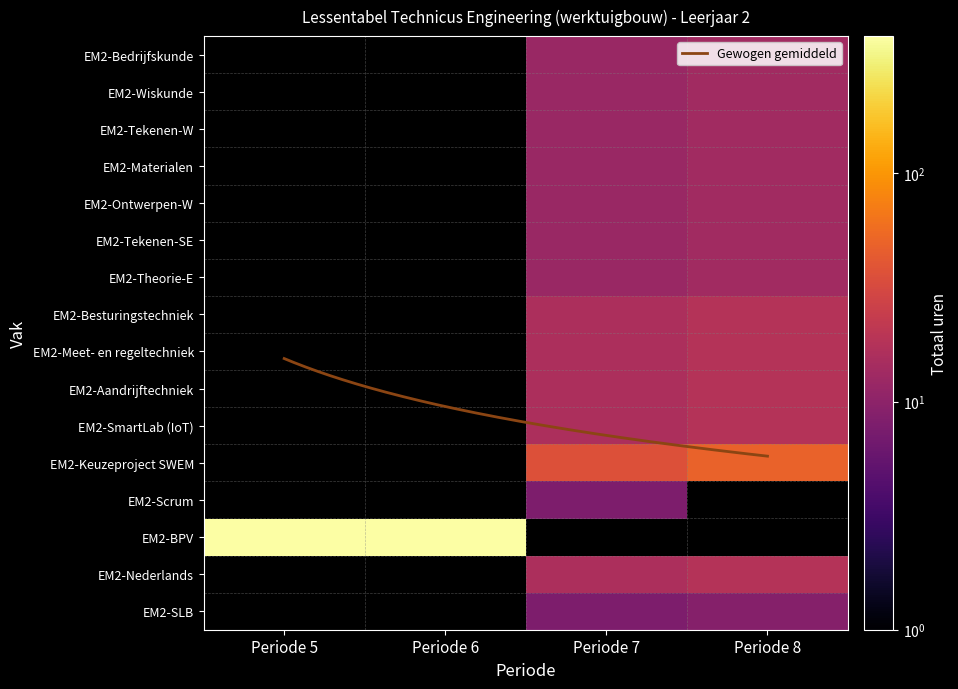

Rank the series at Periode 7 from highest to lowest value.

EM2-Keuzeproject SWEM, EM2-Besturingstechniek, EM2-Meet- en regeltechniek, EM2-Aandrijftechniek, EM2-SmartLab (IoT), EM2-Nederlands, EM2-Bedrijfskunde, EM2-Wiskunde, EM2-Tekenen-W, EM2-Materialen, EM2-Ontwerpen-W, EM2-Tekenen-SE, EM2-Theorie-E, EM2-Scrum, EM2-SLB, EM2-BPV